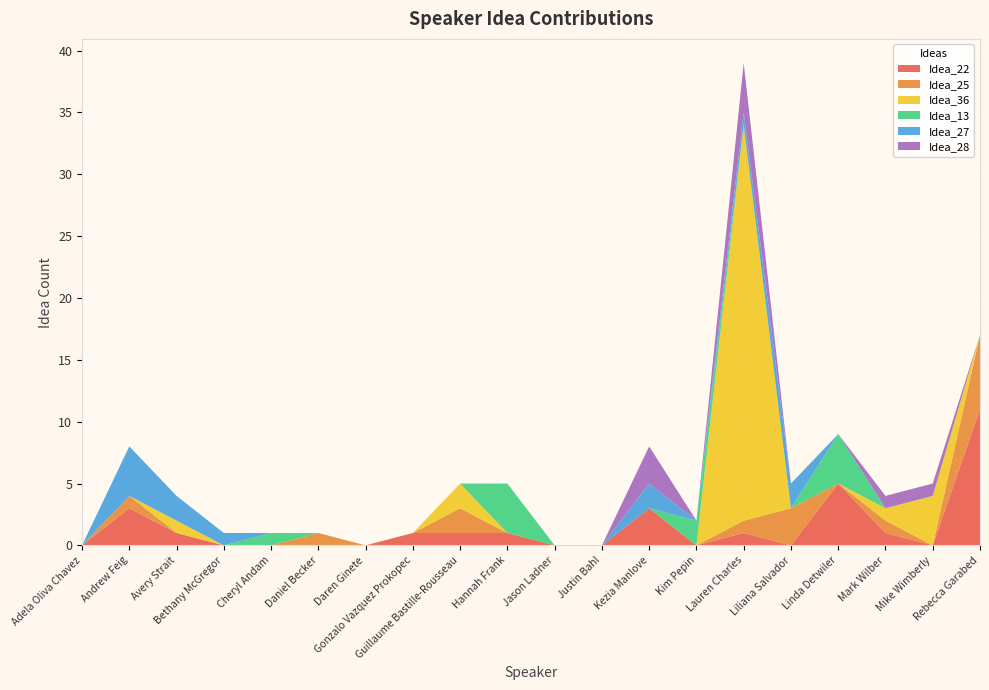

Reading left to right, what are all the values shown in this chart?

Idea_22: Adela Oliva Chavez=0	Andrew Feig=3	Avery Strait=1	Bethany McGregor=0	Cheryl Andam=0	Daniel Becker=0	Daren Ginete=0	Gonzalo Vazquez Prokopec=1	Guillaume Bastille-Rousseau=1	Hannah Frank=1	Jason Ladner=0	Justin Bahl=0	Kezia Manlove=3	Kim Pepin=0	Lauren Charles=1	Liliana Salvador=0	Linda Detwiler=5	Mark Wilber=1	Mike Wimberly=0	Rebecca Garabed=11
Idea_25: Adela Oliva Chavez=0	Andrew Feig=1	Avery Strait=0	Bethany McGregor=0	Cheryl Andam=0	Daniel Becker=1	Daren Ginete=0	Gonzalo Vazquez Prokopec=0	Guillaume Bastille-Rousseau=2	Hannah Frank=0	Jason Ladner=0	Justin Bahl=0	Kezia Manlove=0	Kim Pepin=0	Lauren Charles=1	Liliana Salvador=3	Linda Detwiler=0	Mark Wilber=1	Mike Wimberly=0	Rebecca Garabed=6
Idea_36: Adela Oliva Chavez=0	Andrew Feig=0	Avery Strait=1	Bethany McGregor=0	Cheryl Andam=0	Daniel Becker=0	Daren Ginete=0	Gonzalo Vazquez Prokopec=0	Guillaume Bastille-Rousseau=2	Hannah Frank=0	Jason Ladner=0	Justin Bahl=0	Kezia Manlove=0	Kim Pepin=0	Lauren Charles=32	Liliana Salvador=0	Linda Detwiler=0	Mark Wilber=1	Mike Wimberly=4	Rebecca Garabed=0
Idea_13: Adela Oliva Chavez=0	Andrew Feig=0	Avery Strait=0	Bethany McGregor=0	Cheryl Andam=1	Daniel Becker=0	Daren Ginete=0	Gonzalo Vazquez Prokopec=0	Guillaume Bastille-Rousseau=0	Hannah Frank=4	Jason Ladner=0	Justin Bahl=0	Kezia Manlove=0	Kim Pepin=2	Lauren Charles=0	Liliana Salvador=0	Linda Detwiler=4	Mark Wilber=0	Mike Wimberly=0	Rebecca Garabed=0
Idea_27: Adela Oliva Chavez=0	Andrew Feig=4	Avery Strait=2	Bethany McGregor=1	Cheryl Andam=0	Daniel Becker=0	Daren Ginete=0	Gonzalo Vazquez Prokopec=0	Guillaume Bastille-Rousseau=0	Hannah Frank=0	Jason Ladner=0	Justin Bahl=0	Kezia Manlove=2	Kim Pepin=0	Lauren Charles=1	Liliana Salvador=2	Linda Detwiler=0	Mark Wilber=0	Mike Wimberly=0	Rebecca Garabed=0
Idea_28: Adela Oliva Chavez=0	Andrew Feig=0	Avery Strait=0	Bethany McGregor=0	Cheryl Andam=0	Daniel Becker=0	Daren Ginete=0	Gonzalo Vazquez Prokopec=0	Guillaume Bastille-Rousseau=0	Hannah Frank=0	Jason Ladner=0	Justin Bahl=0	Kezia Manlove=3	Kim Pepin=0	Lauren Charles=4	Liliana Salvador=0	Linda Detwiler=0	Mark Wilber=1	Mike Wimberly=1	Rebecca Garabed=0